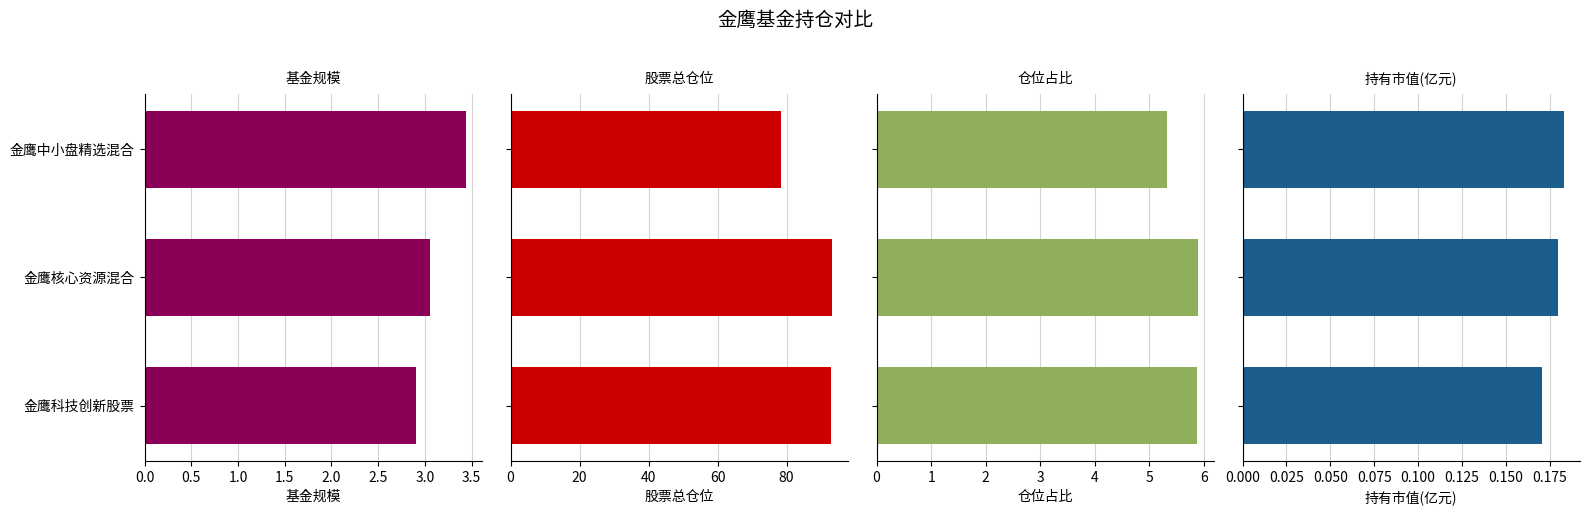

What is the total value across all series at 金鹰核心资源混合?

102.3